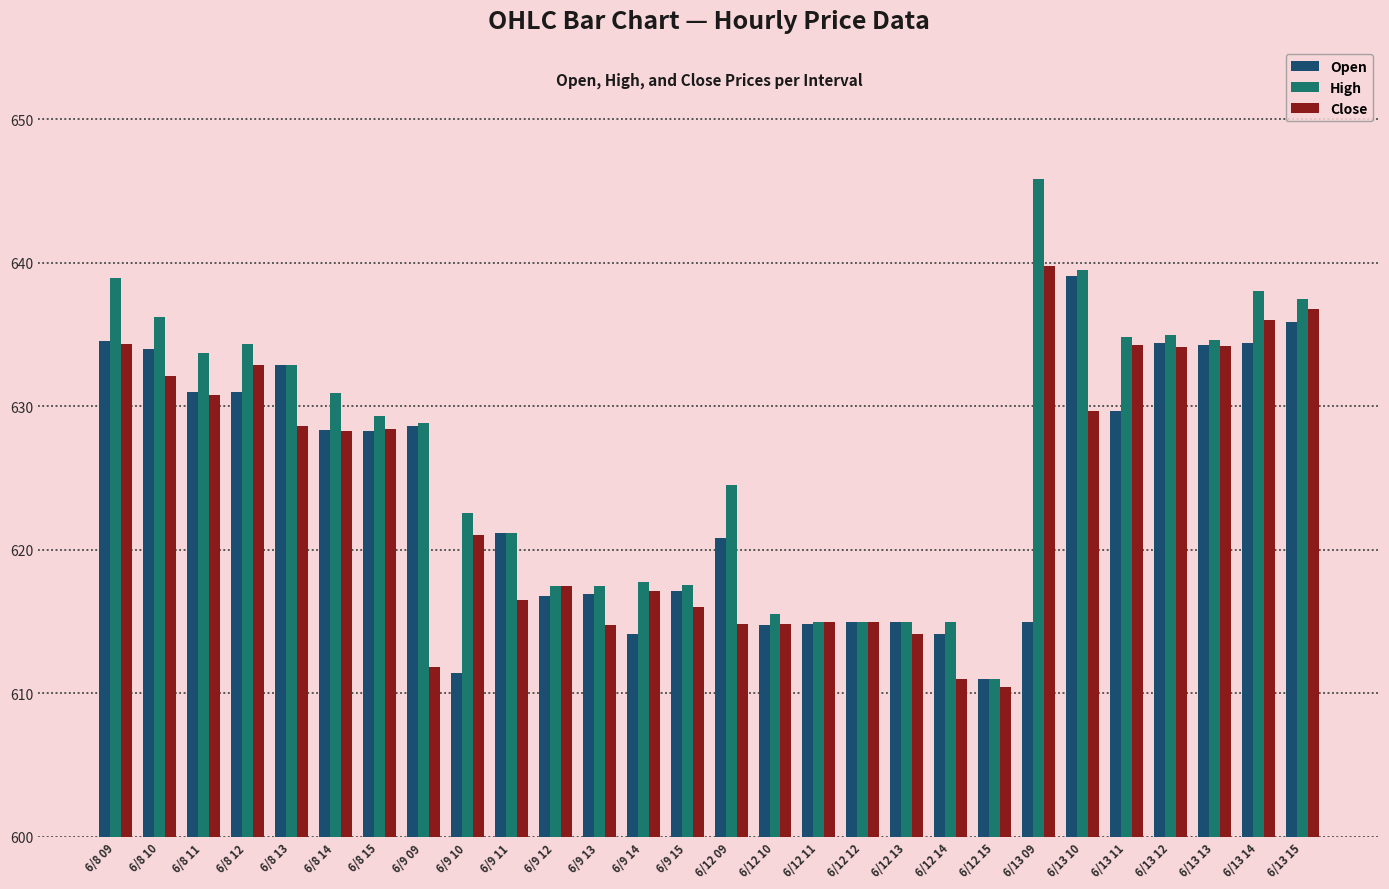

What is the sum of all Close values?

17470.0